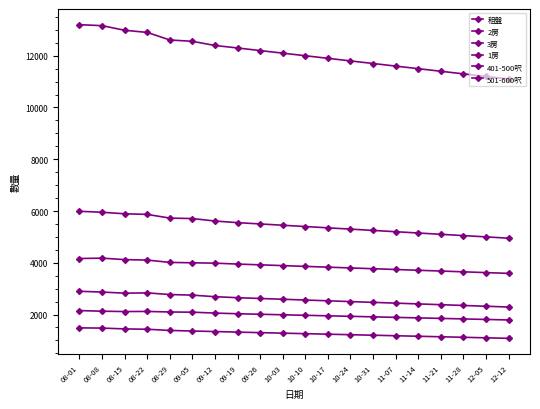

At which label is 租盤 closest to 12150?

09-26